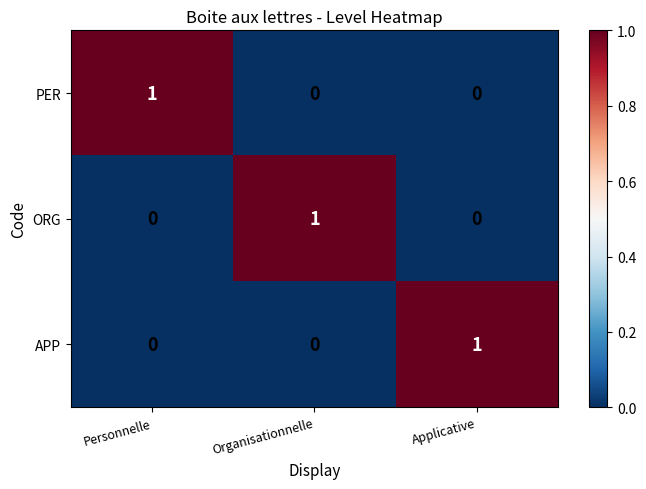

Count the APP values in the range 0 to 1.

3